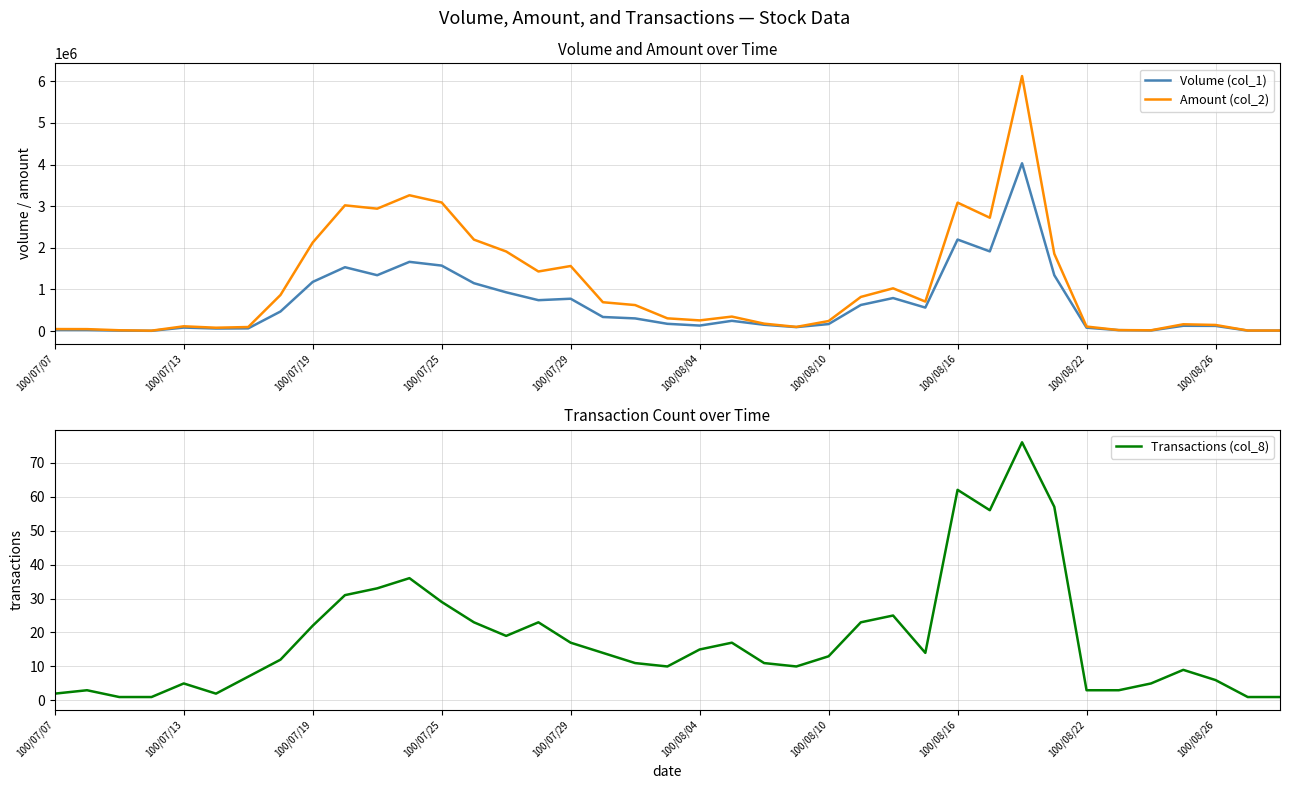

Is this an area chart (filled region under the line)?

No